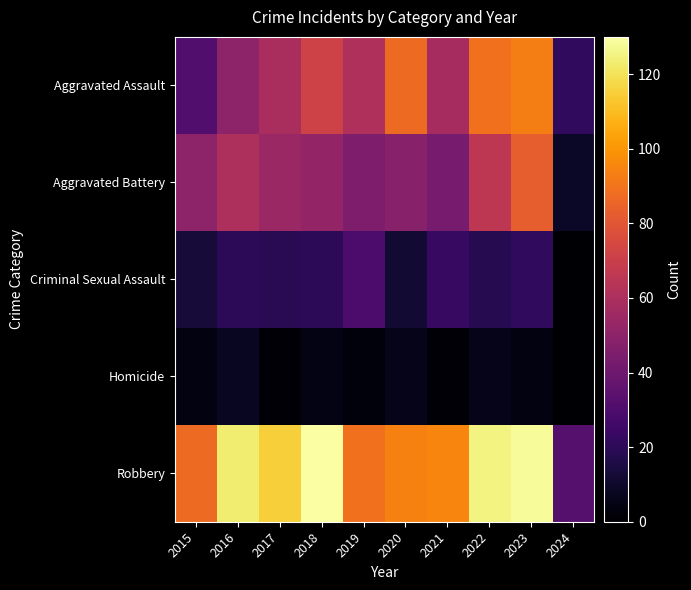

What is the maximum value shown in the chart?

130